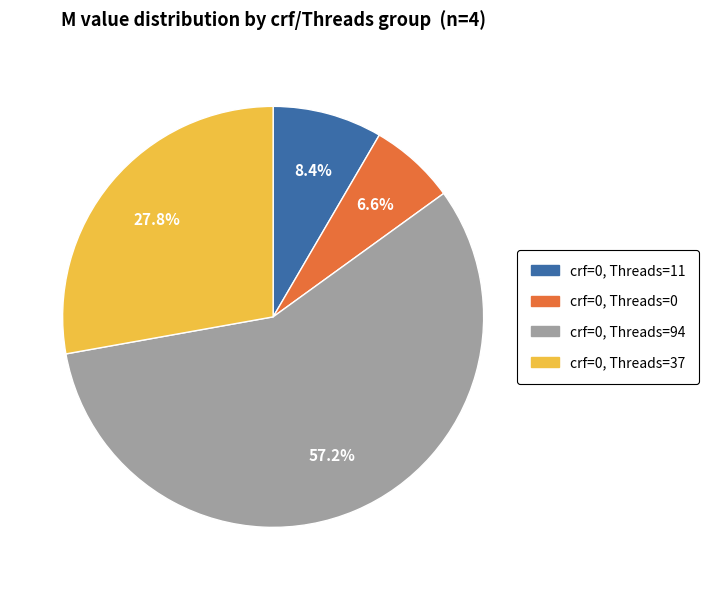

Does any single category account for the majority?

Yes